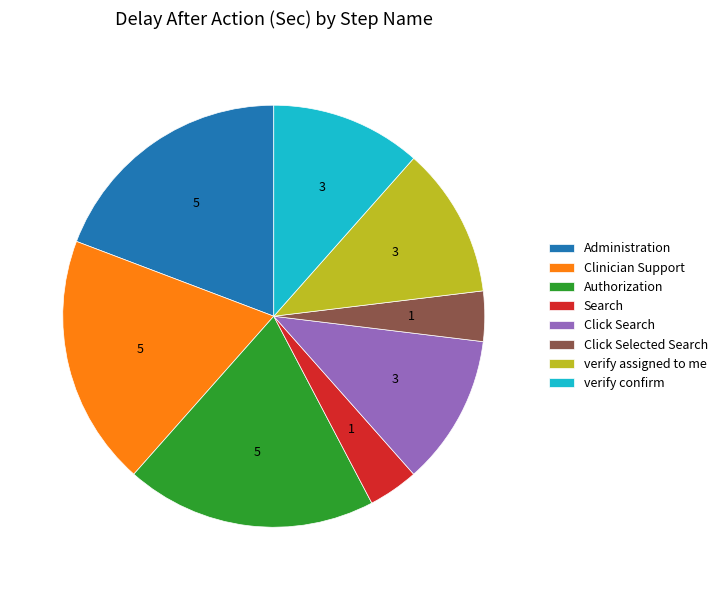

Is verify confirm the majority of the pie?

No